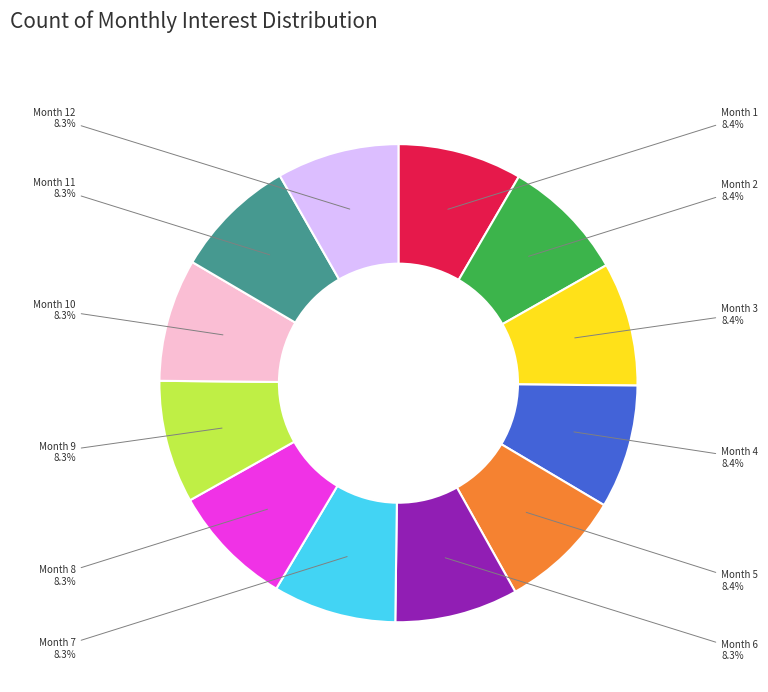

What portion of the pie excludes Month 4?

91.6%